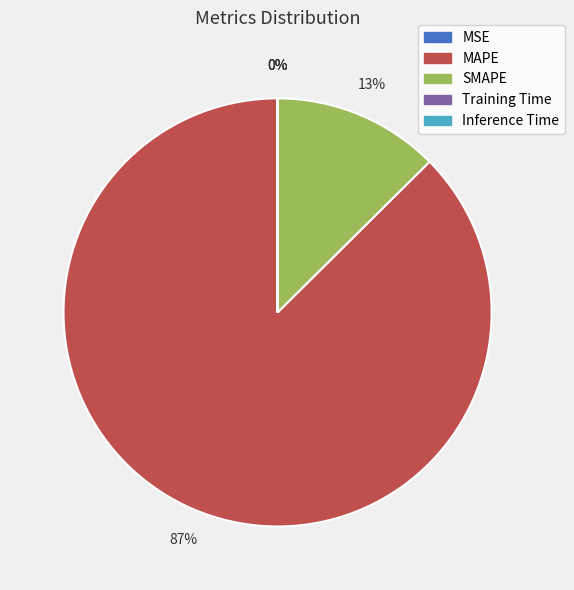

Is there any slice that represents more than half of the pie?

Yes